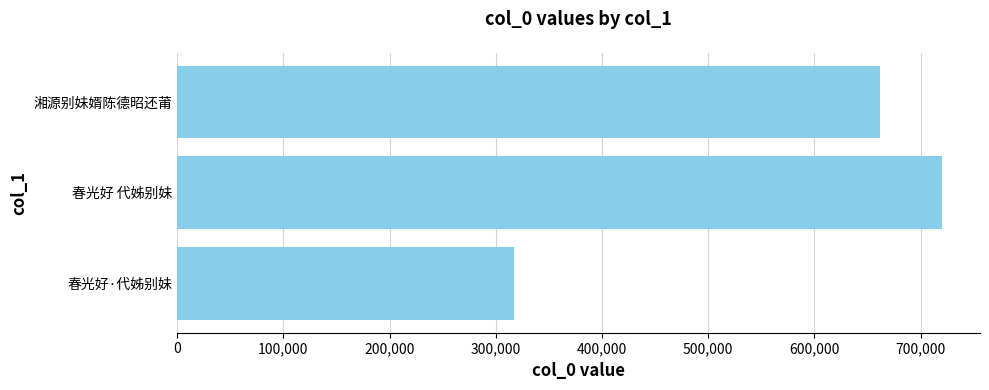

The value at 湘源别妹婿陈德昭还莆 is 661948. True or false?

True